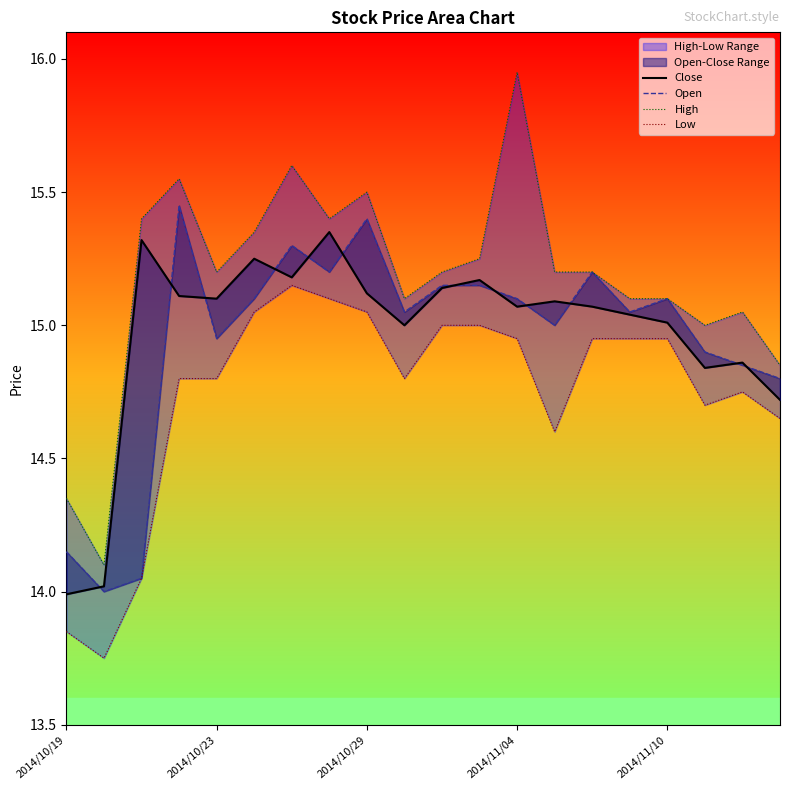

Reading left to right, what are all the values shown in this chart?

Close: 14.0	14.0	15.3	15.1	15.1	15.2	15.2	15.3	15.1	15.0	15.1	15.2	15.1	15.1	15.1	15.0	15.0	14.8	14.9	14.7
Open: 14.2	14.0	14.1	15.4	14.9	15.1	15.3	15.2	15.4	15.1	15.2	15.2	15.1	15.0	15.2	15.1	15.1	14.9	14.8	14.8
High: 14.3	14.1	15.4	15.6	15.2	15.3	15.6	15.4	15.5	15.1	15.2	15.2	15.9	15.2	15.2	15.1	15.1	15.0	15.1	14.8
Low: 13.8	13.8	14.1	14.8	14.8	15.1	15.2	15.1	15.1	14.8	15.0	15.0	14.9	14.6	14.9	14.9	14.9	14.7	14.8	14.7